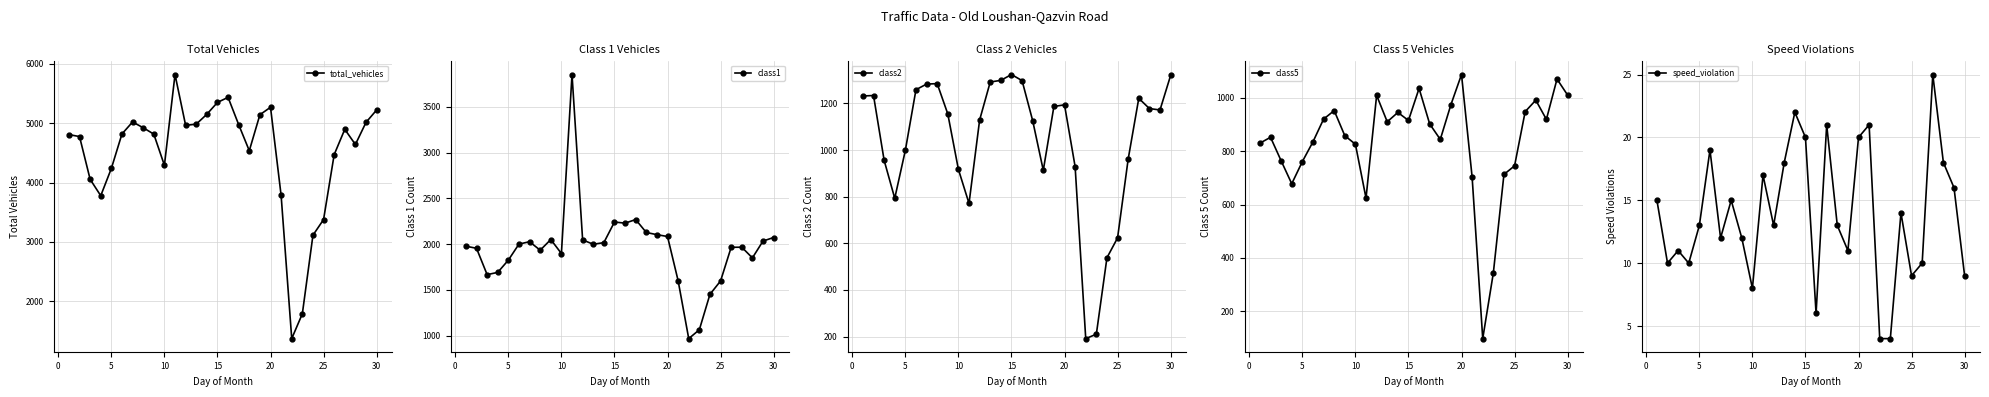

Is it true that speed_violation equals 13 at 5?

True